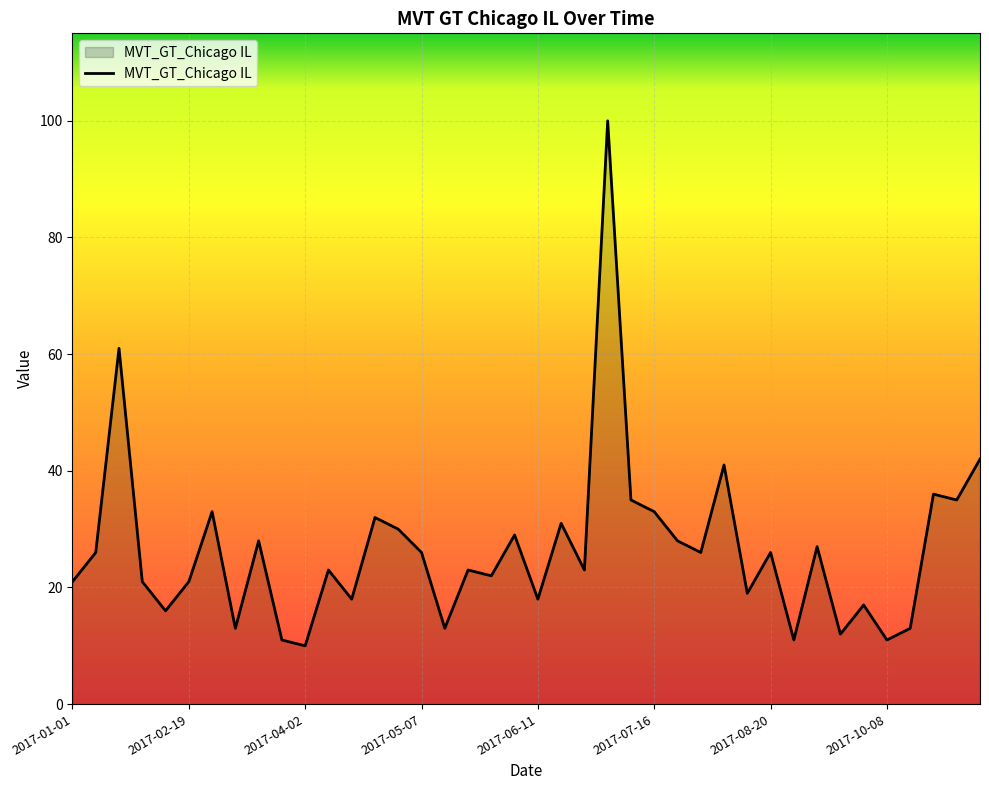

Reading left to right, list all the values displayed in this chart.

21	26	61	21	16	21	33	13	28	11	10	23	18	32	30	26	13	23	22	29	18	31	23	100	35	33	28	26	41	19	26	11	27	12	17	11	13	36	35	42